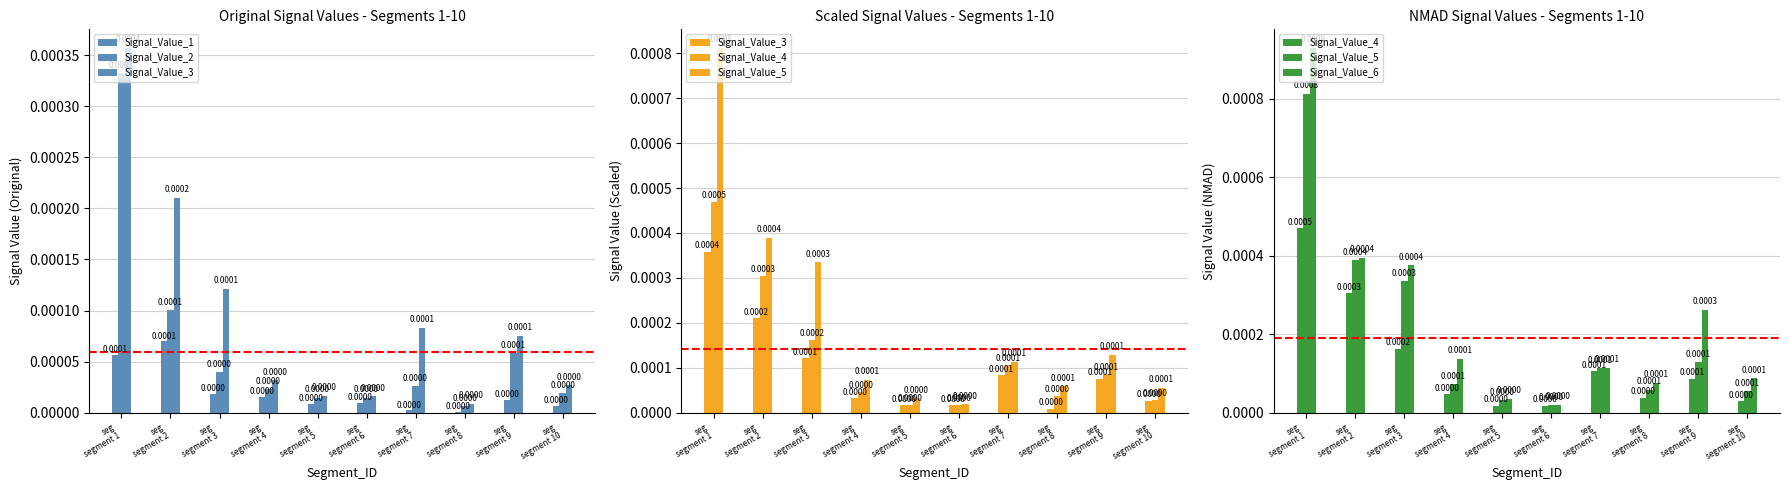

Are the bars grouped side by side (vs. stacked)?

Yes